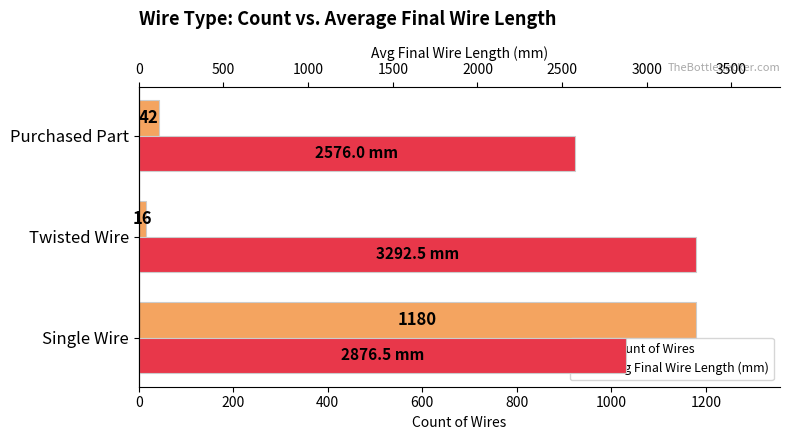

What is the value of the Count of Wires bar at the 1st from the left?

1180.0